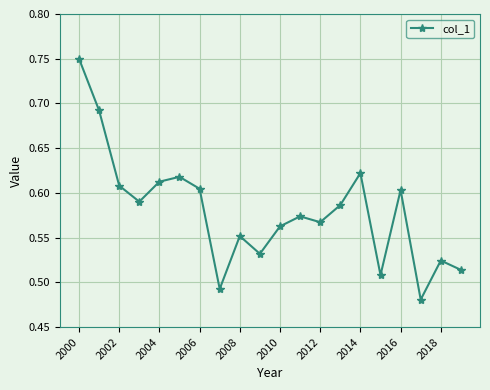

What is the sum of all values?

11.6